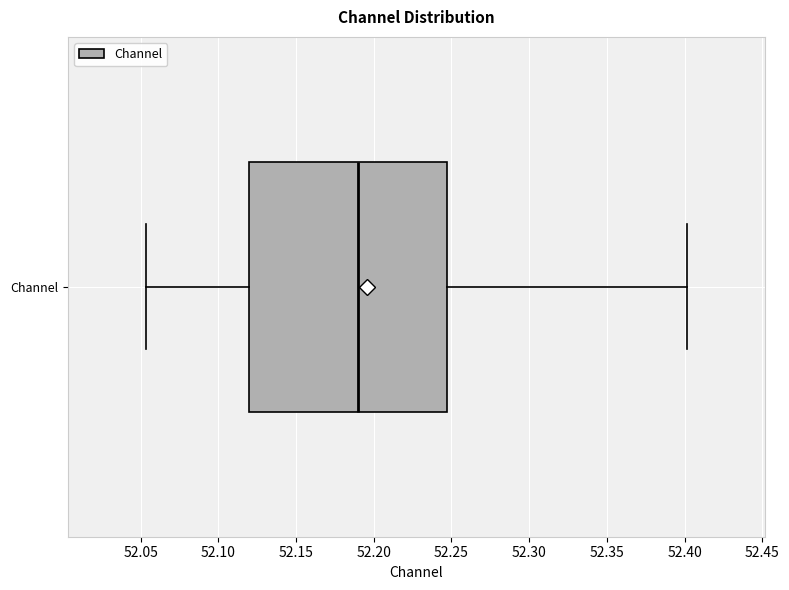

Transcribe this box plot: give where the median line is, the range the box spans, and where the two whiskers end, as read against the x-axis. The values are not printed on the chart, so give them approximately, as read against the axis.

median 52.190, box 52.120 to 52.245, whiskers 52.055 to 52.400